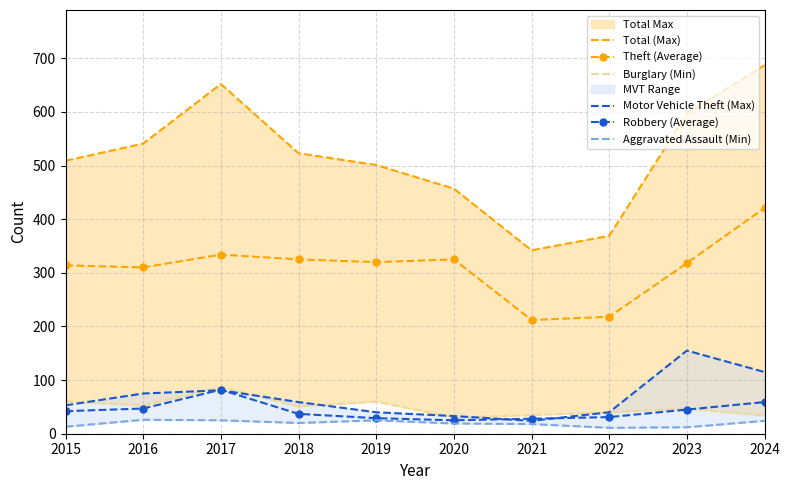

What is the average value of the Motor Vehicle Theft (Max) series?

68